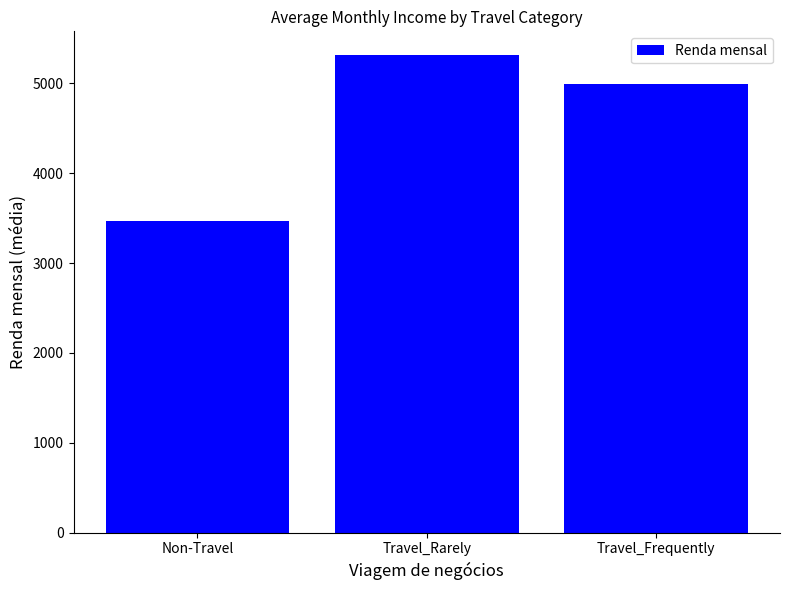

Where is the data nearest to the value 4393?

Travel_Frequently